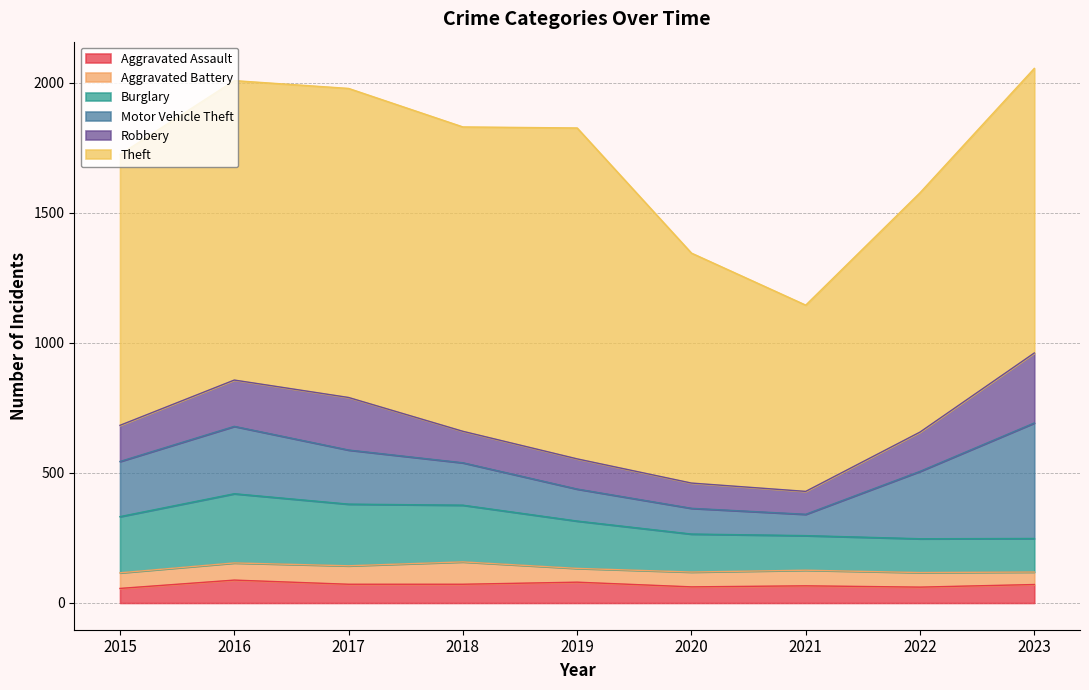

Which series has the largest range (max minus min)?

Theft